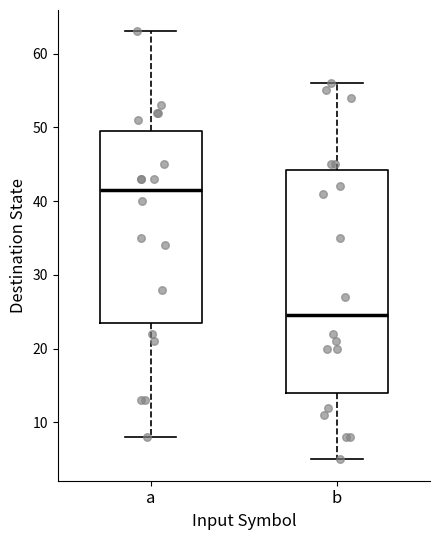

Reading left to right, transcribe this box plot: for each box, give where its median line is, the range the box spans, and where its two whiskers end, as read against the y-axis. The values are not printed on the chart, so give them approximately, as read against the axis.

a: median 42, box 24 to 50, whiskers 8 to 63
b: median 25, box 14 to 44, whiskers 5 to 56